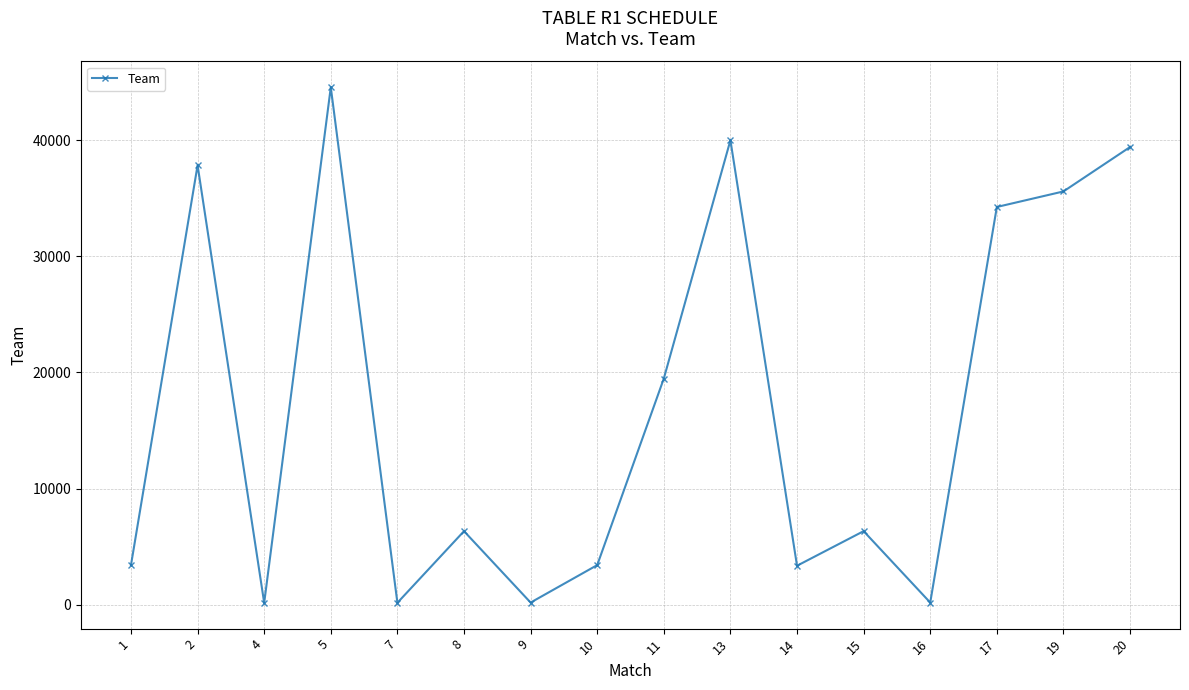

Read the value at 11.

19478